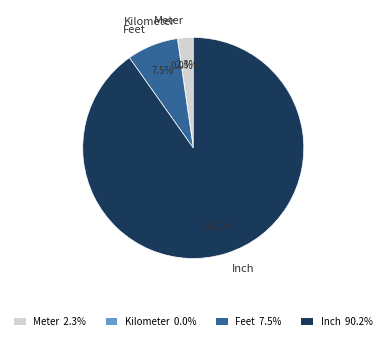

Does any single category account for the majority?

Yes